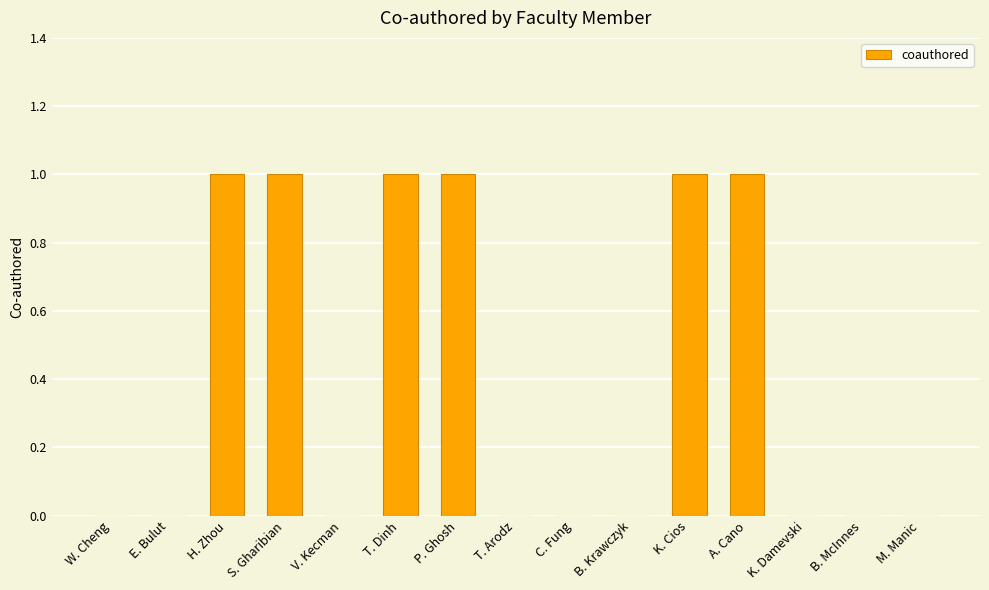

Is it true that the value at C. Fung is 1?

False